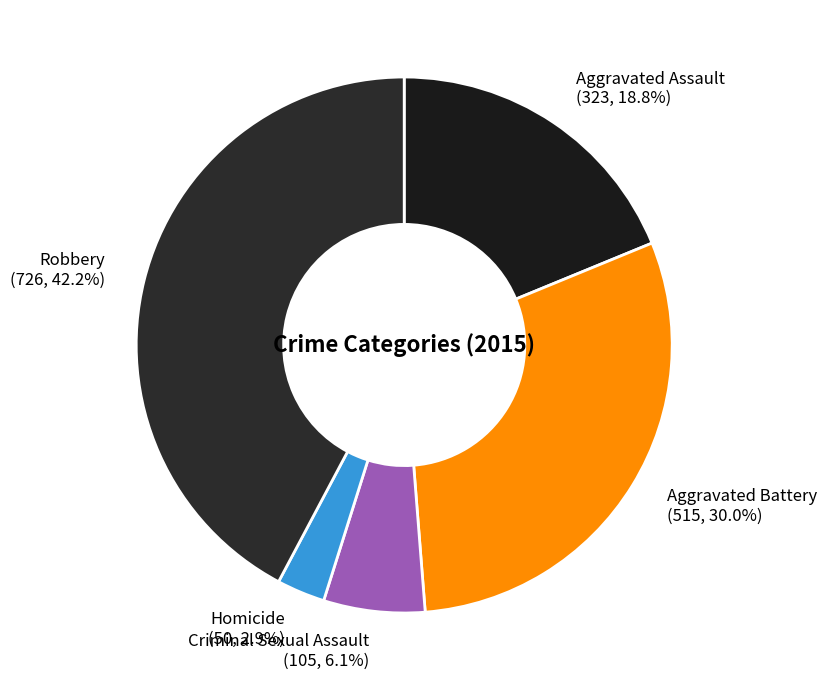

How many segments does this pie chart have?

5